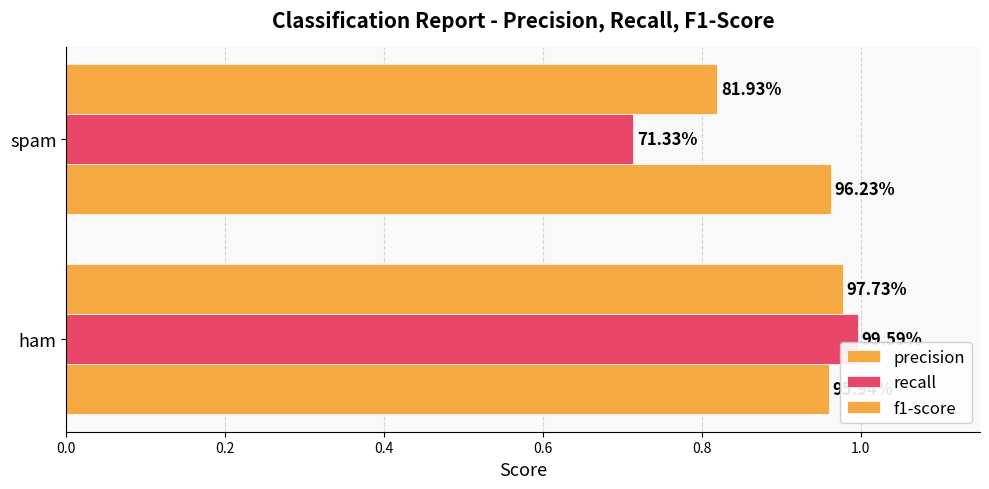

What are all the series names shown in the legend?

precision, recall, f1-score